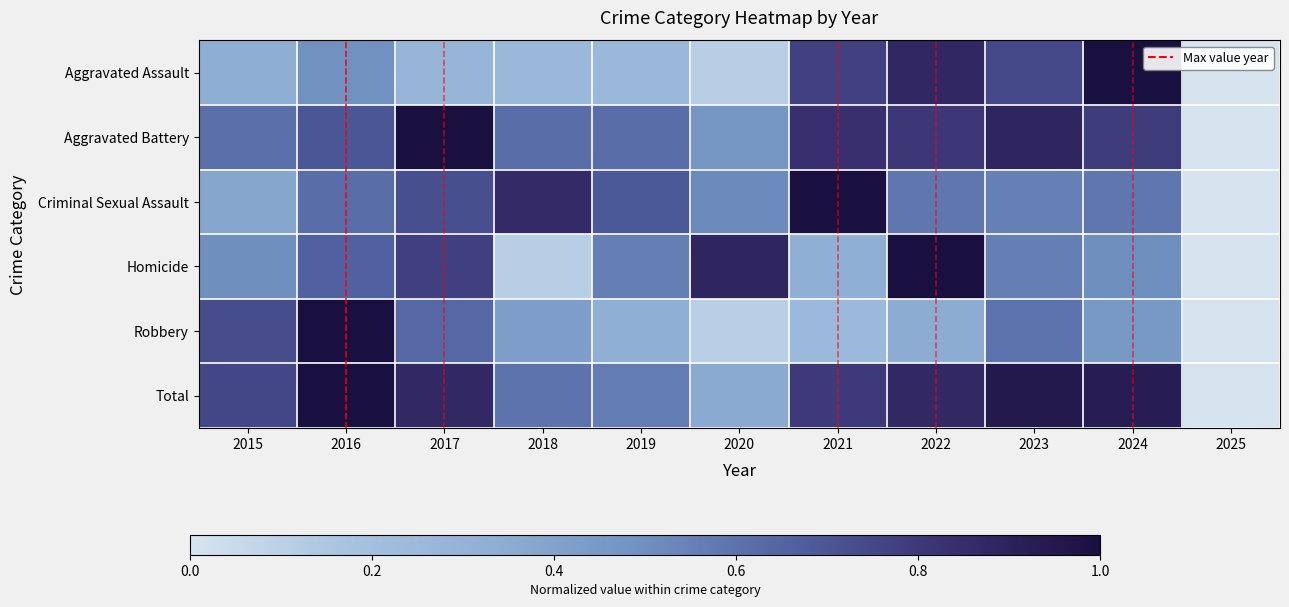

Rank the series by their maximum value, from highest to lowest.

Aggravated Assault, Aggravated Battery, Criminal Sexual Assault, Homicide, Robbery, Total